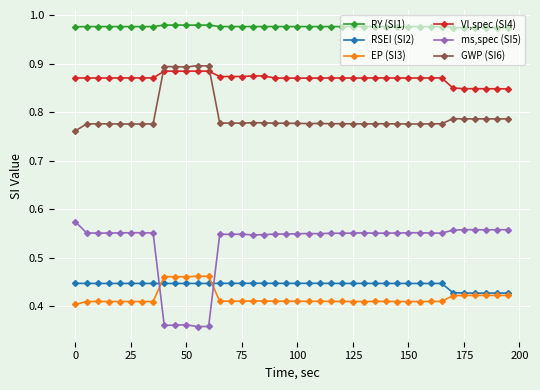

Which series has the largest total across all categories?

RY (SI1)